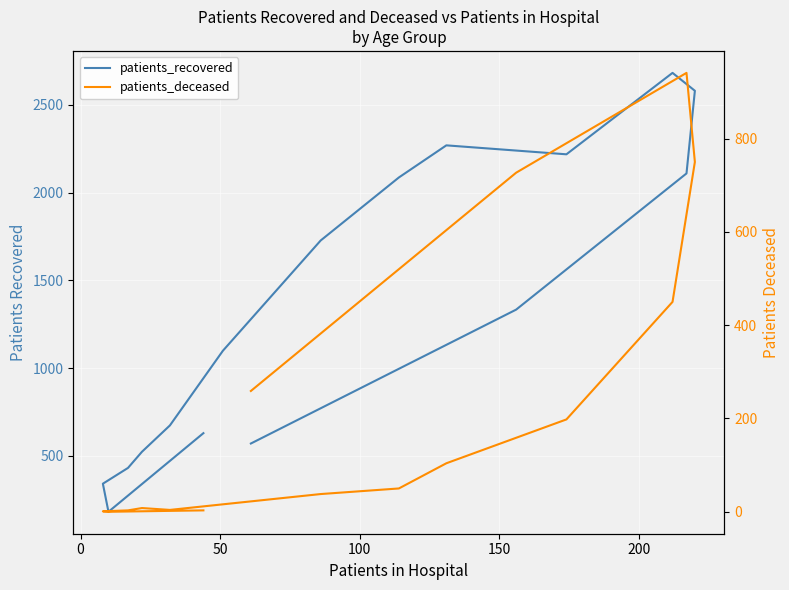

Rank the series by their average value, from highest to lowest.

patients_recovered, patients_deceased